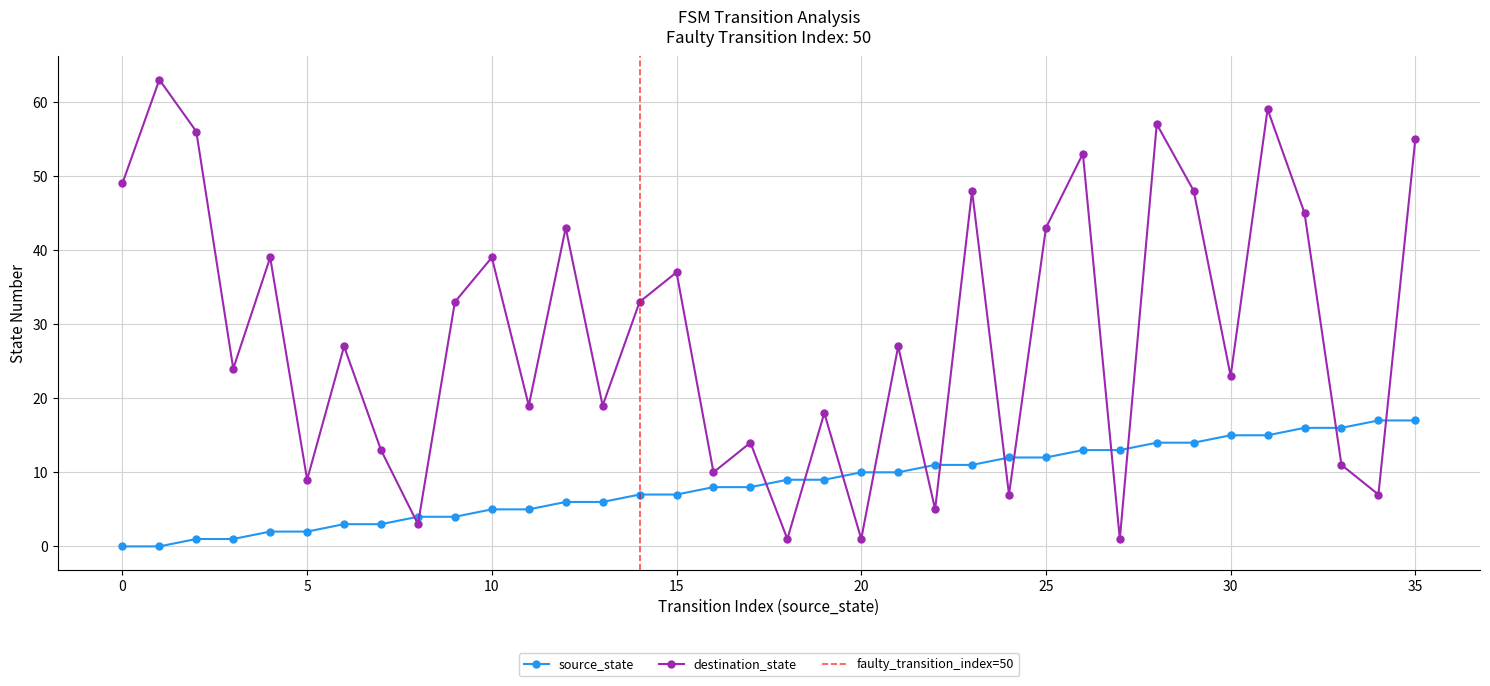

How many values in the source_state series are below 9?

18